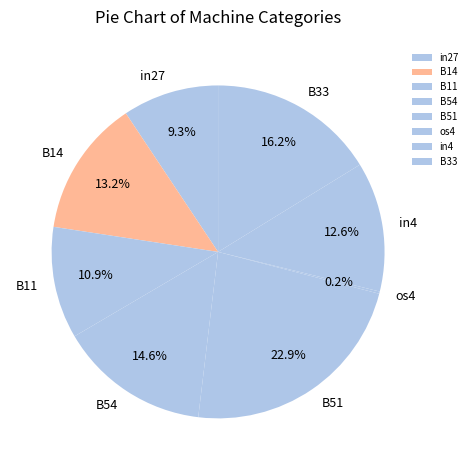

What portion of the pie excludes B14?

86.8%